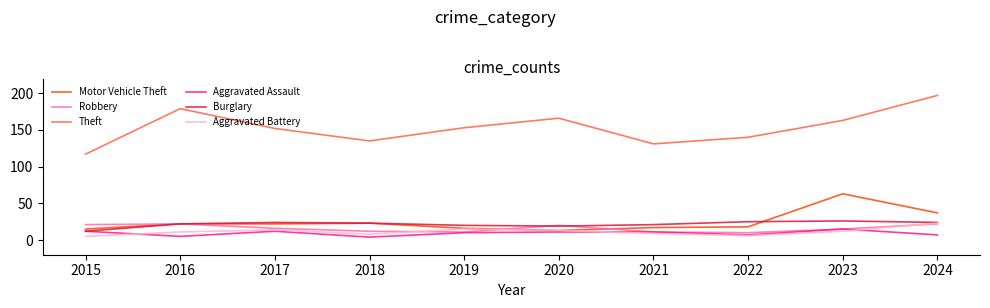

What is the approximate value of Aggravated Battery at 2017?

14